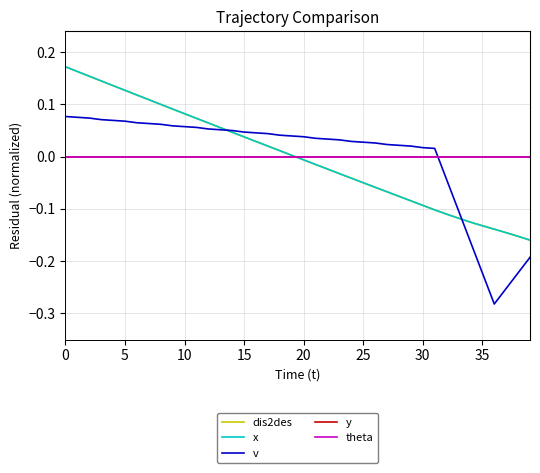

True or false: theta has more than 0 points higher than both neighbors.

False